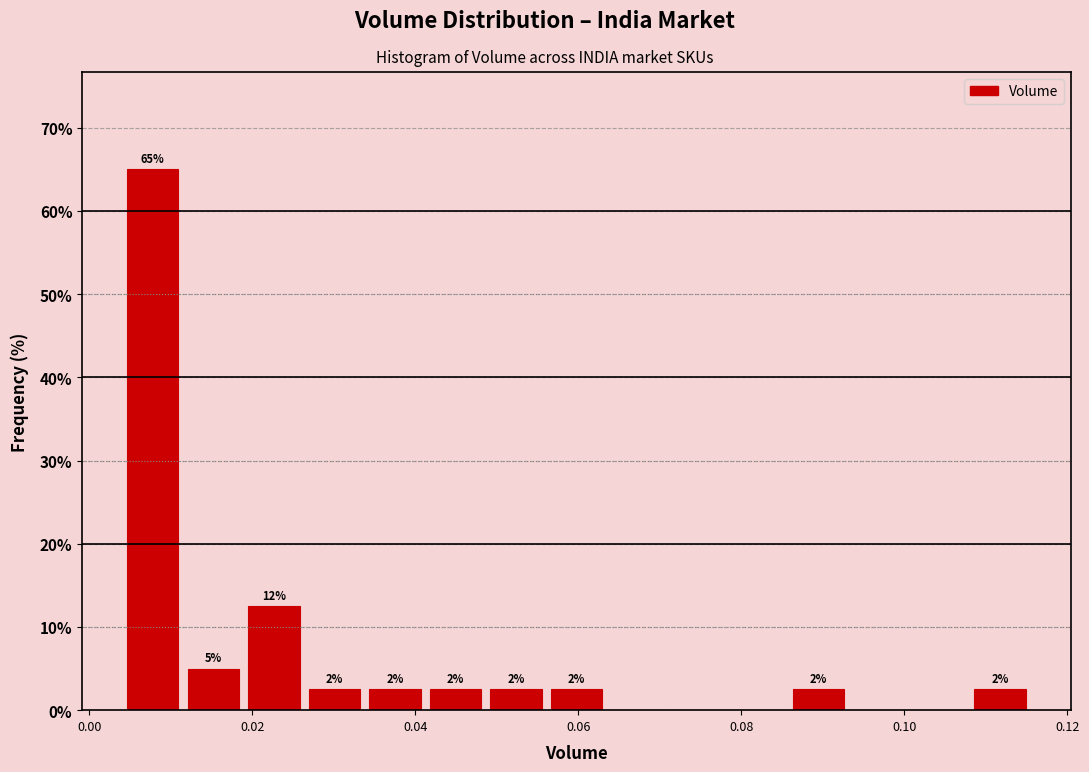

Read against the x-axis, roughly where is the centre of the tallest bar?

0.008